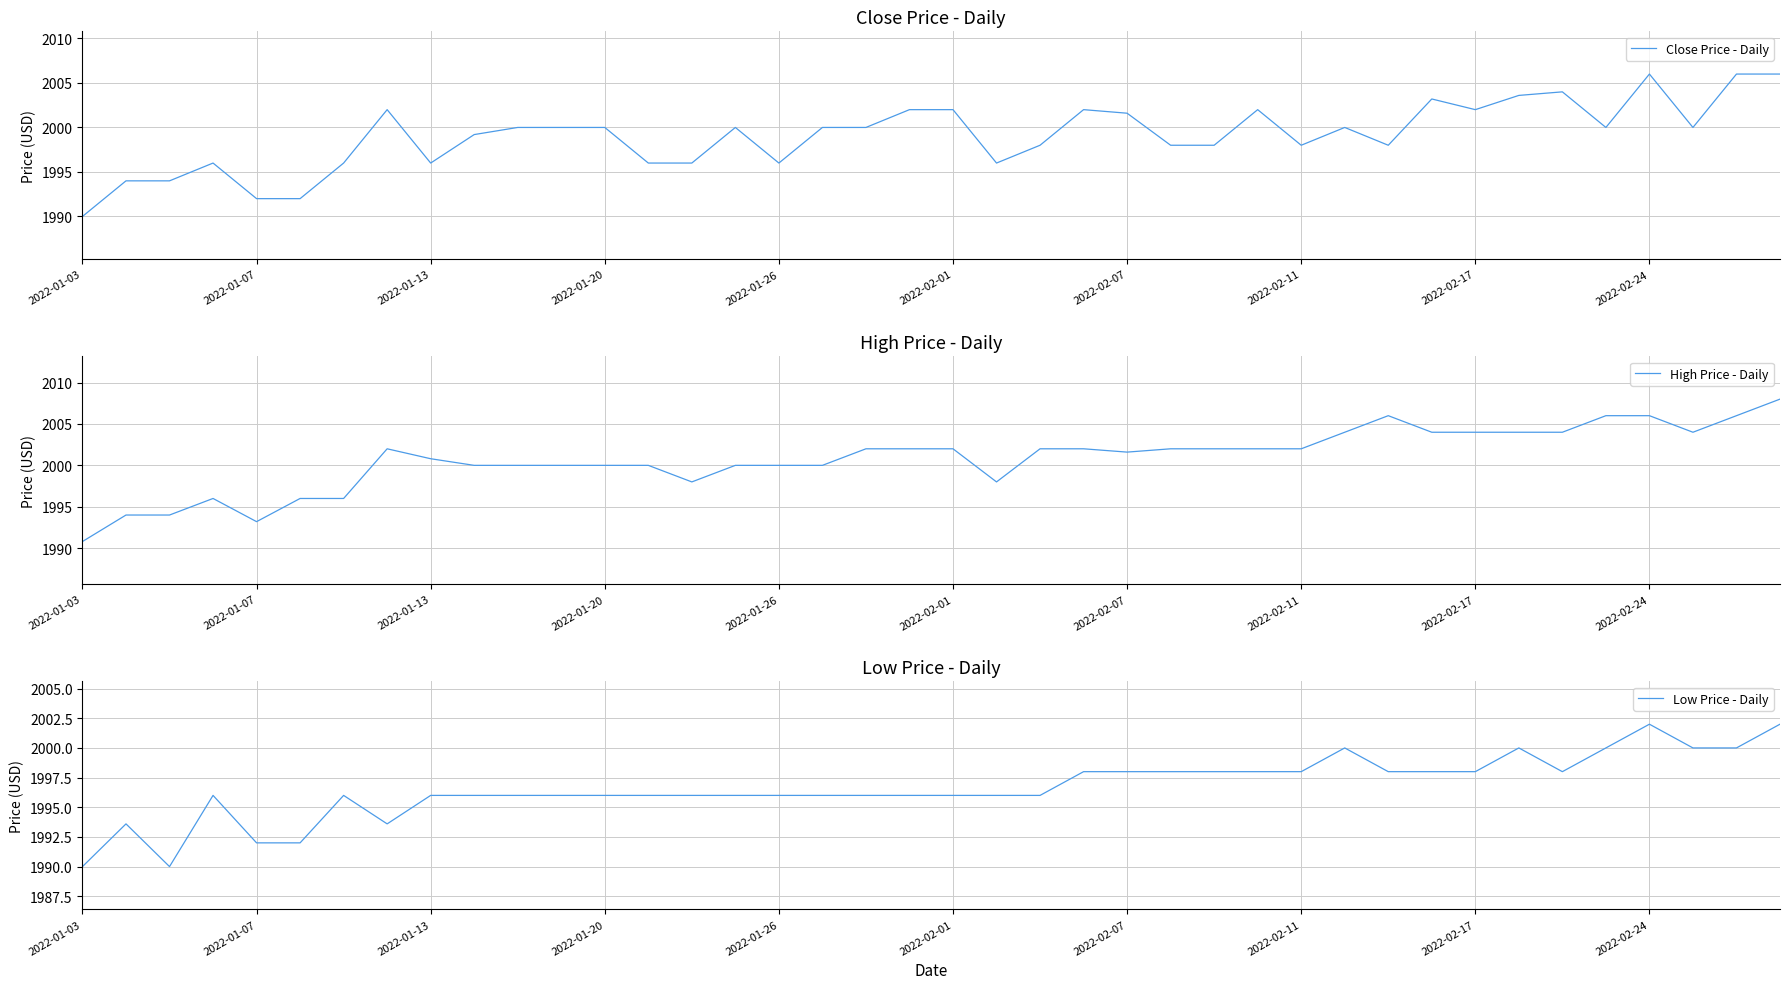

What is the difference between the maximum and minimum values in the Close Price - Daily series?

16.0